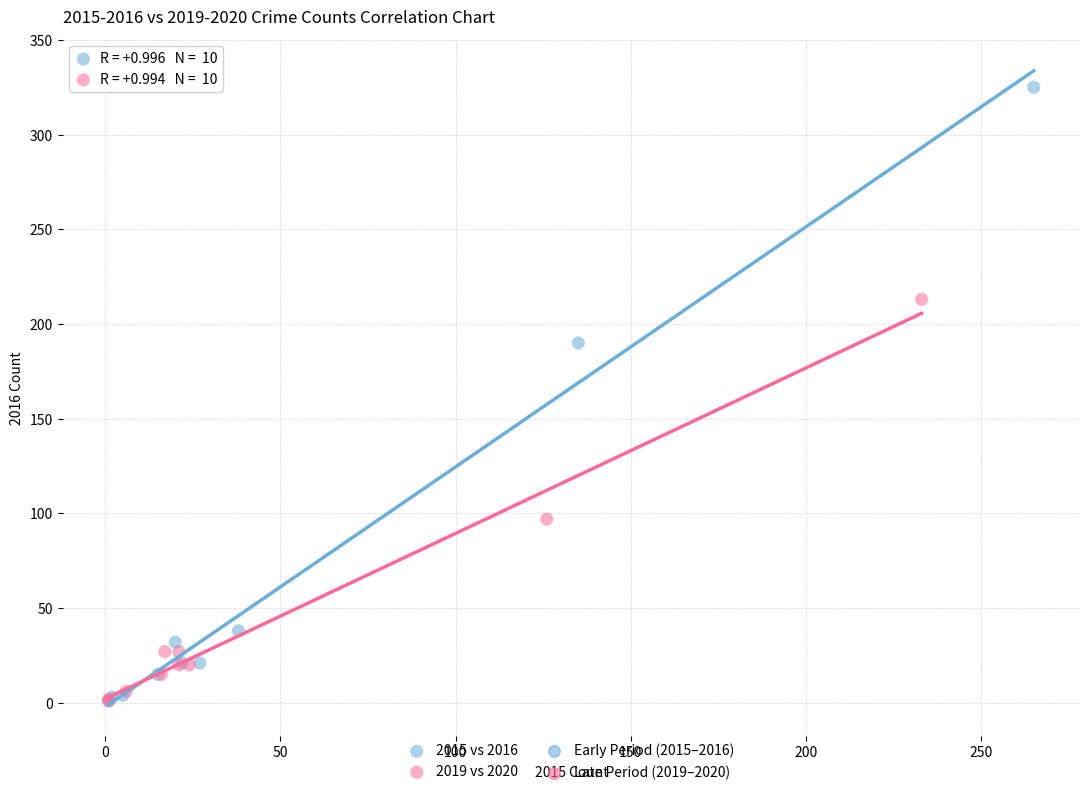

Which series has the largest Y range (max minus min)?

2015 vs 2016